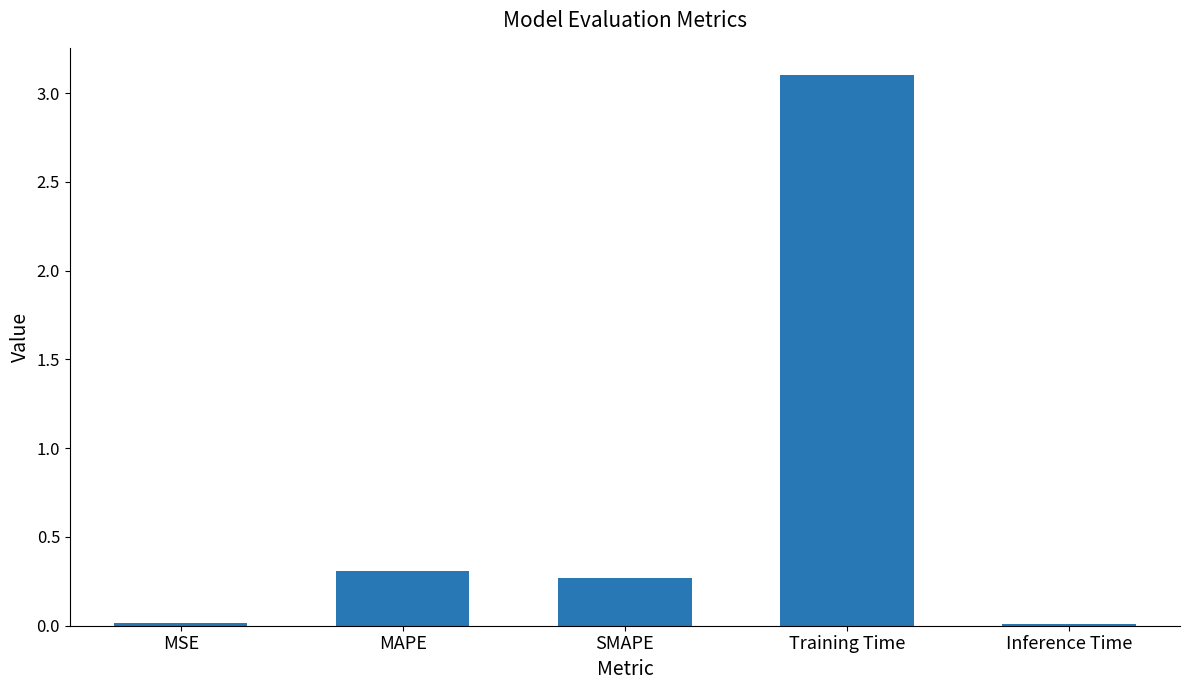

What position from the right is Training Time?

2